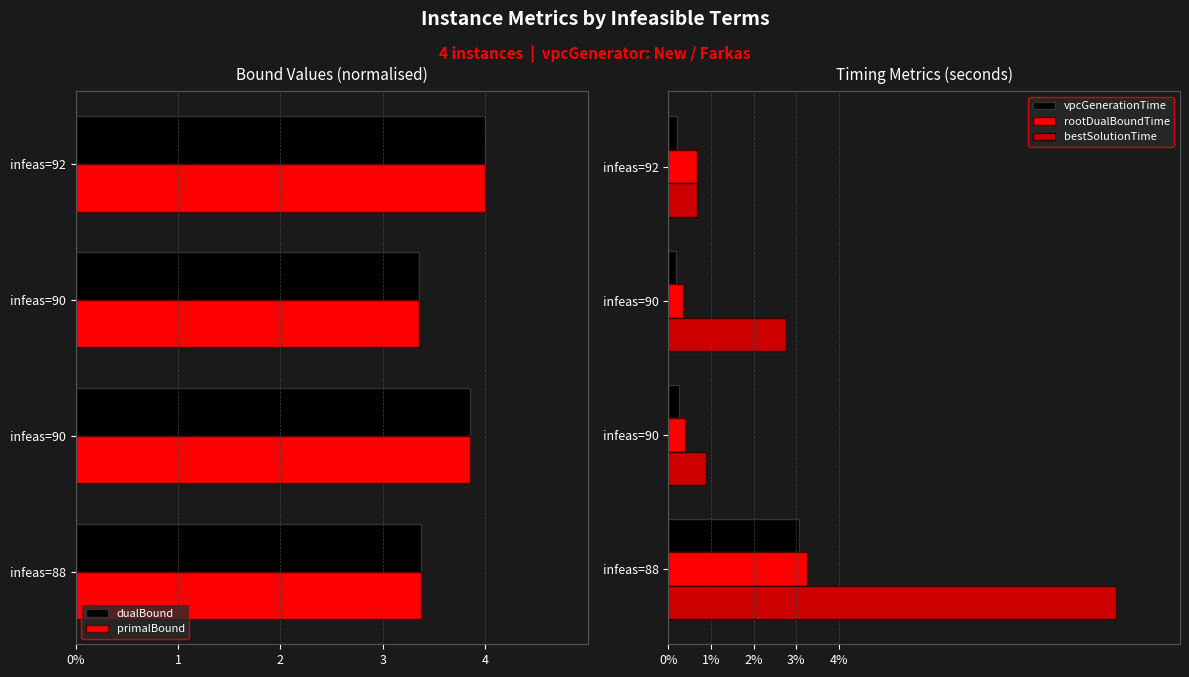

What is the sum of all rootDualBoundTime values?

4.7